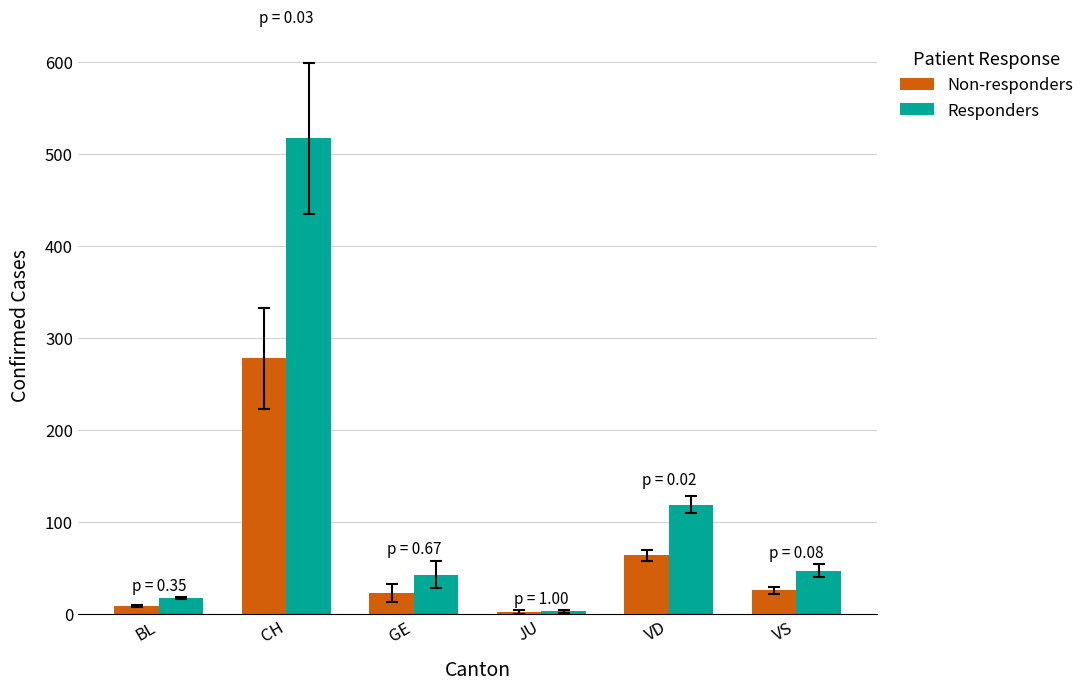

Reading right to left, transcribe all the data shown in this chart.

Non-responders: VS=26	VD=64	JU=2	GE=23	CH=278	BL=9
Responders: VS=47	VD=119	JU=3	GE=43	CH=517	BL=18